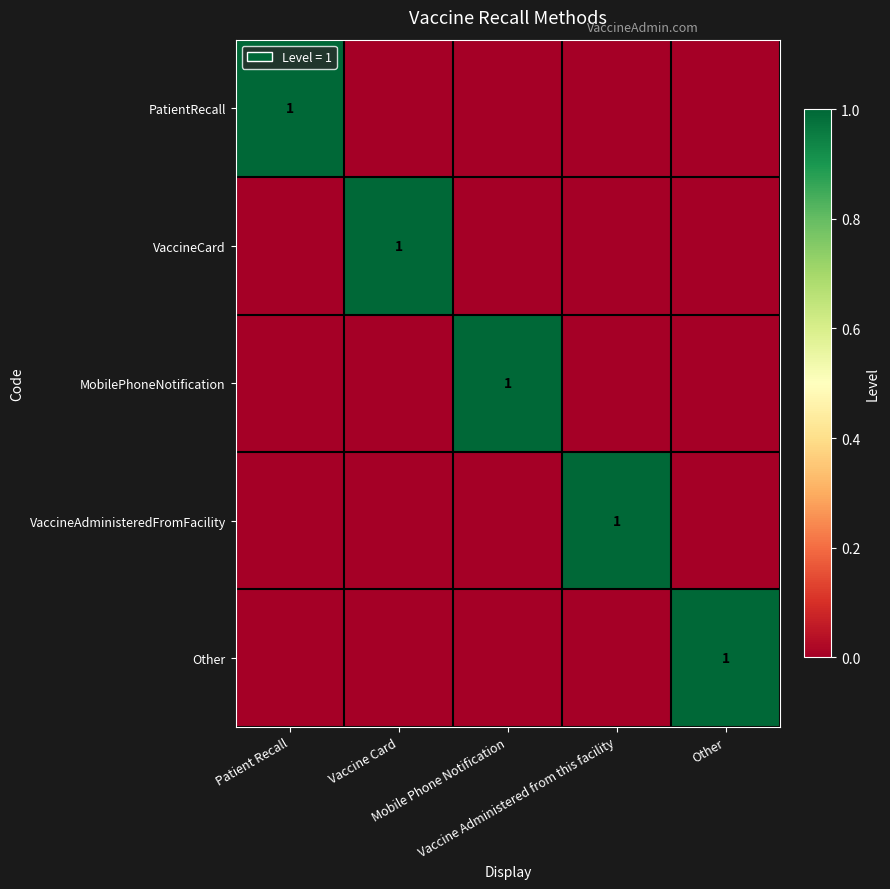

Count the PatientRecall values in the range 0 to 1.

5